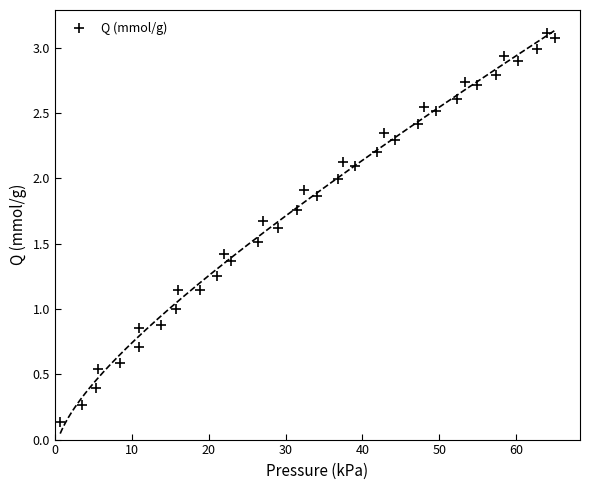

What is the range of X values (max minus min)?

64.4